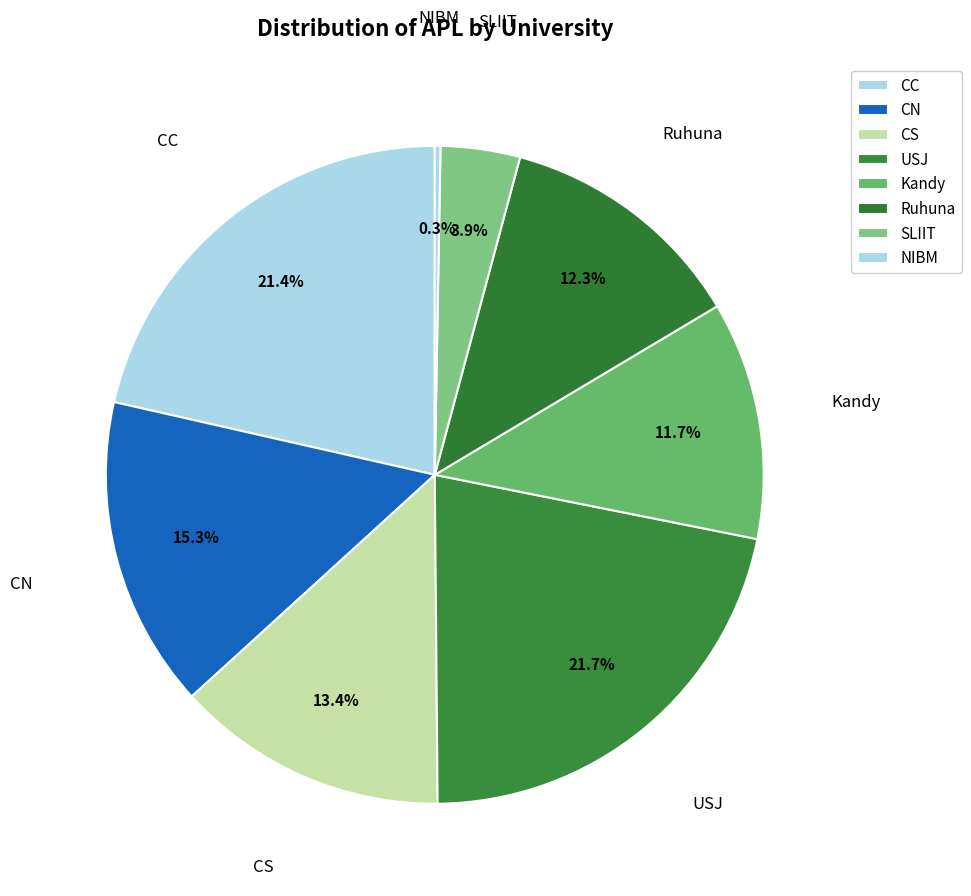

Is it true that USJ is 14% of the pie?

False